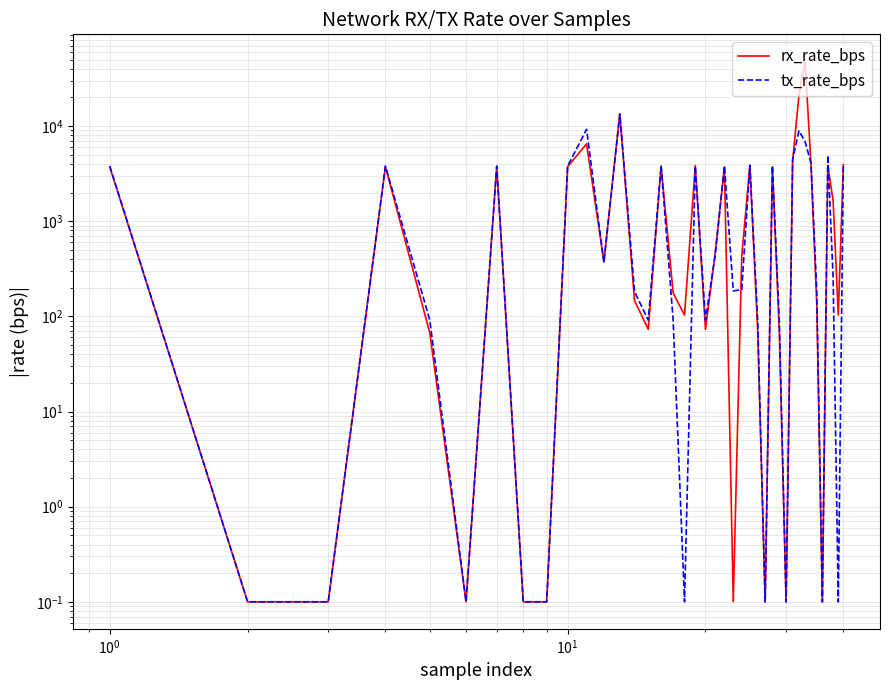

What is the difference between the second highest and minimum values in the tx_rate_bps series?

9248.0